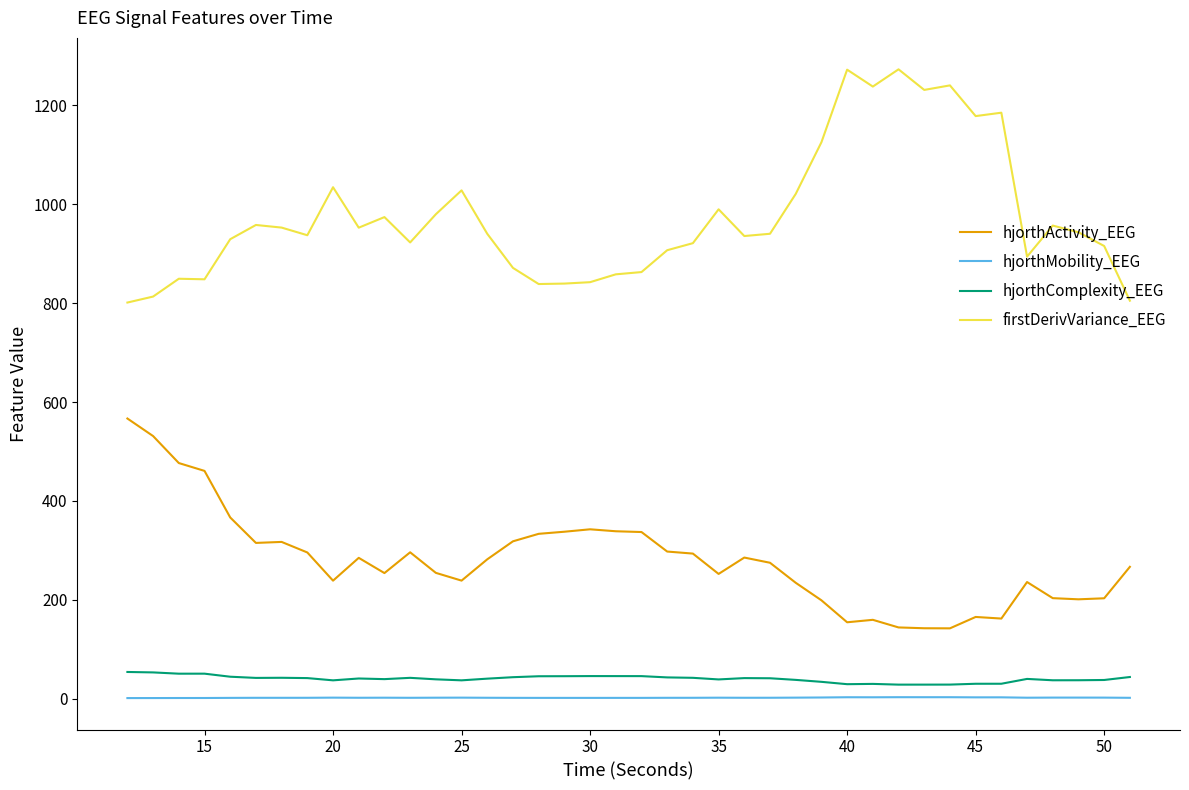

Which series has the largest total across all categories?

firstDerivVariance_EEG